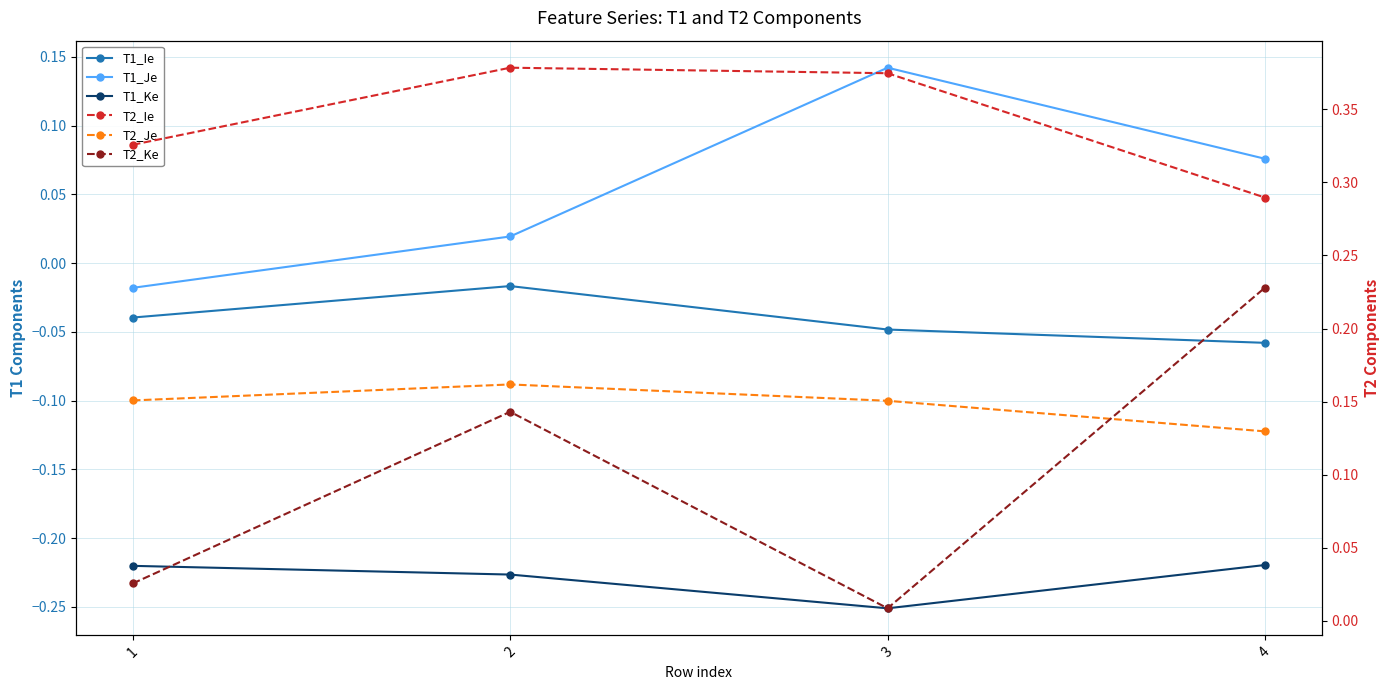

What is the lowest value of the T2_Ie series?

0.3